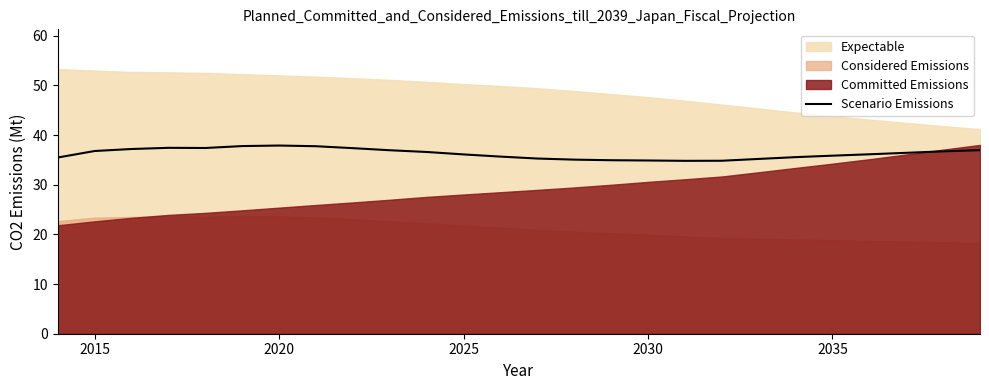

What is the maximum value for Scenario Emissions?

37.9